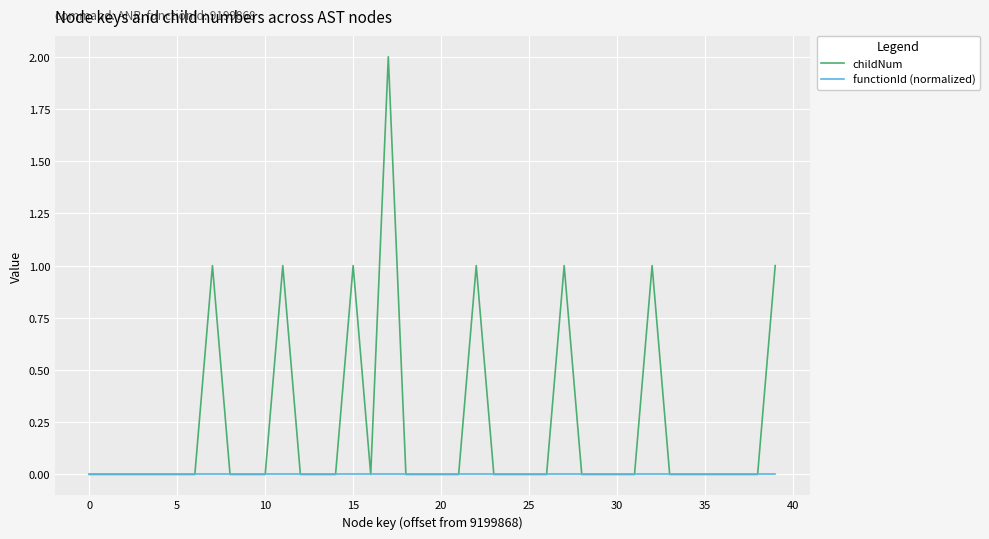

Rank the series by their maximum value, from lowest to highest.

functionId (normalized), childNum